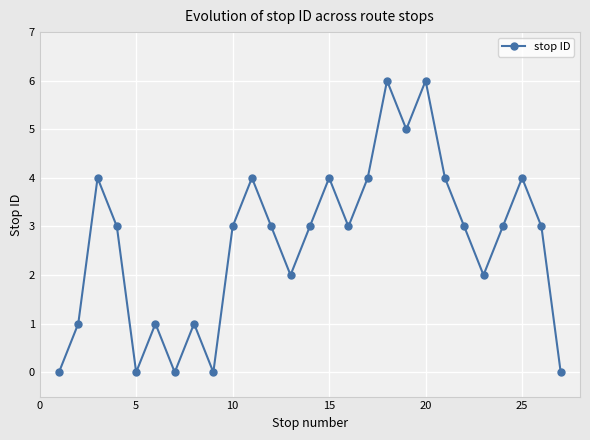

Reading left to right, list all the values displayed in this chart.

0	1	4	3	0	1	0	1	0	3	4	3	2	3	4	3	4	6	5	6	4	3	2	3	4	3	0